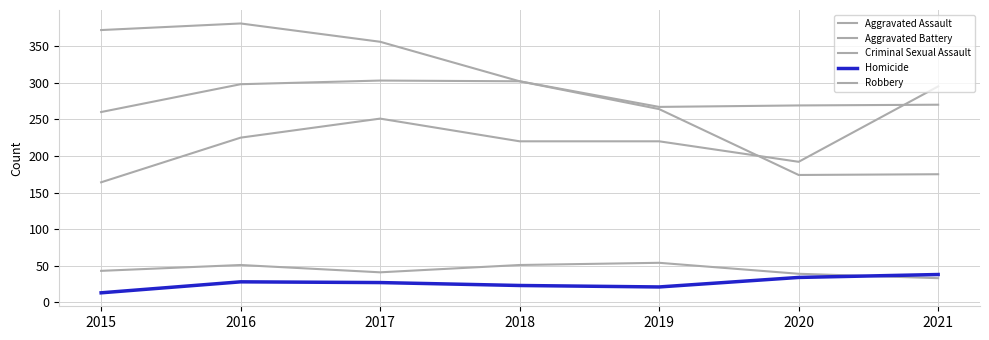

What is the total value across all series at 2019?

826